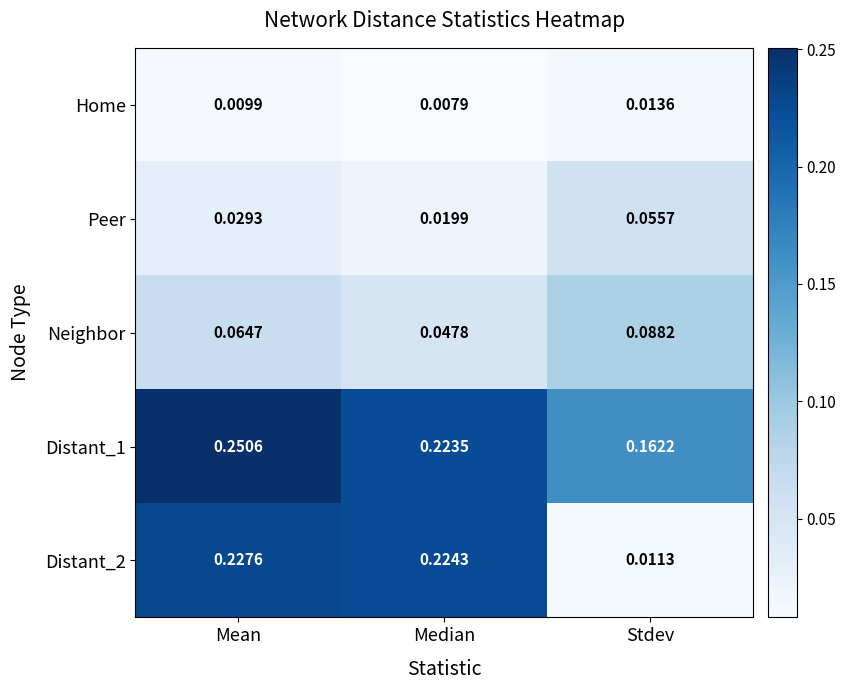

Is the value of Home at Stdev greater than the value of Peer at Stdev?

No